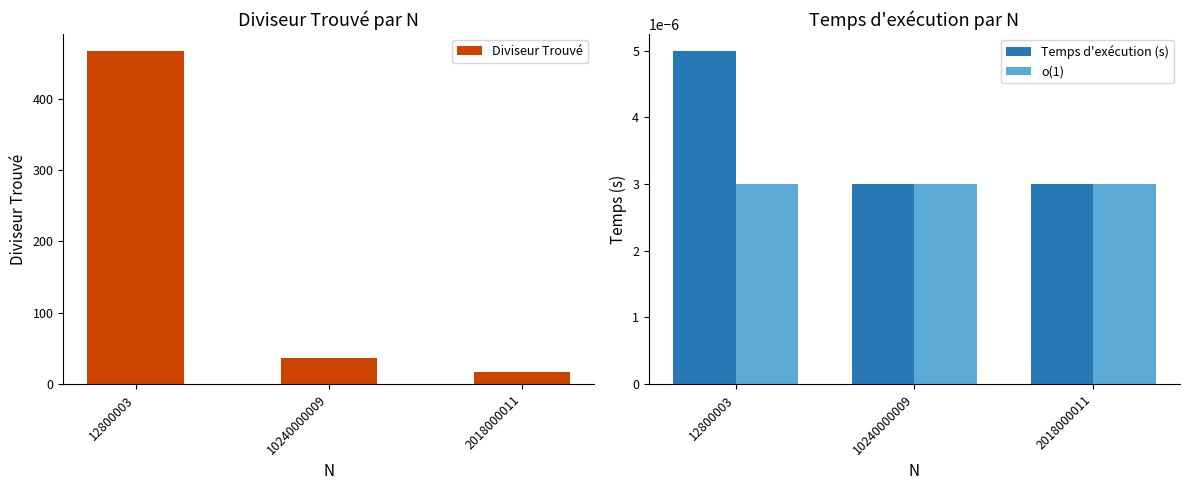

List the series in order of their peak value, highest first.

Diviseur Trouvé, Temps d'exécution (s), o(1)